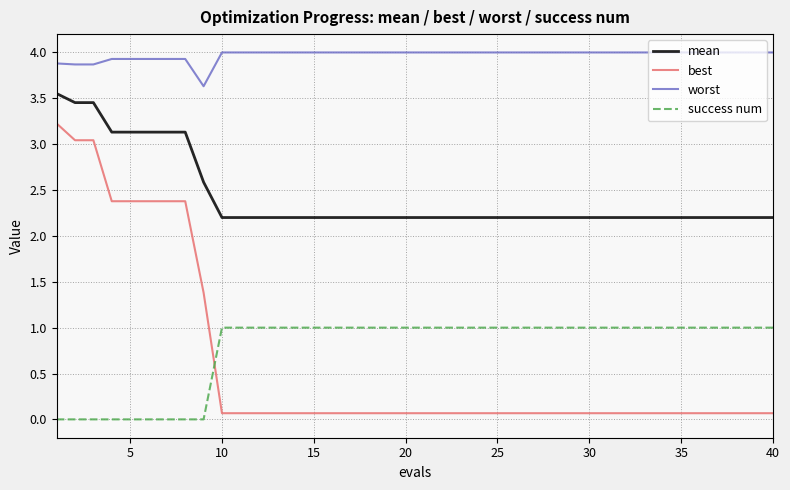

Which series has the widest spread of values?

best